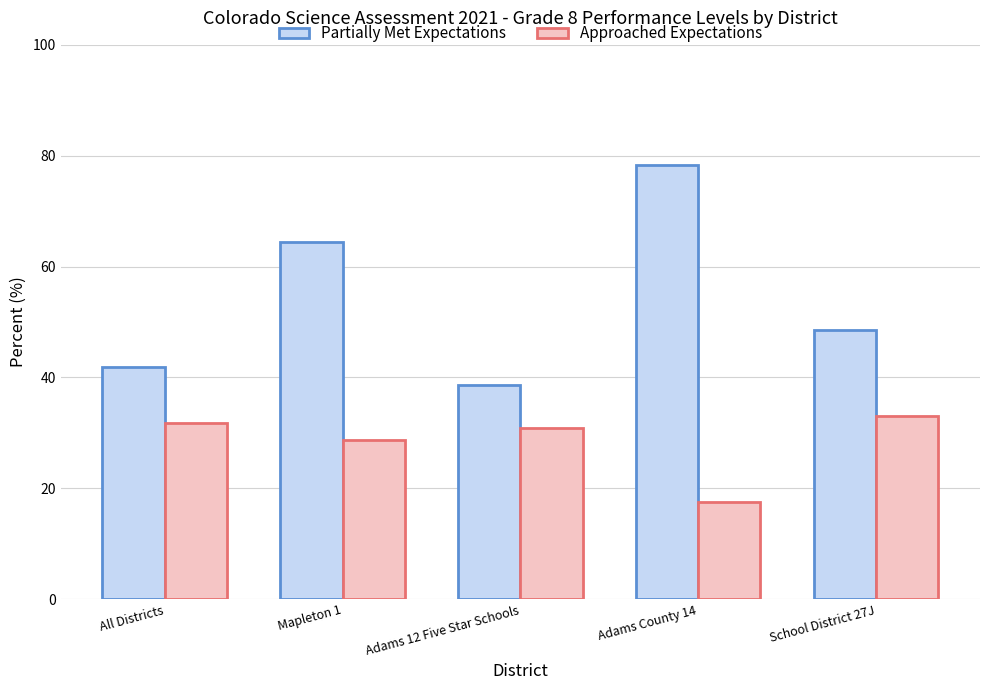

What is the difference between the highest and lowest values at Adams 12 Five Star Schools?

7.7